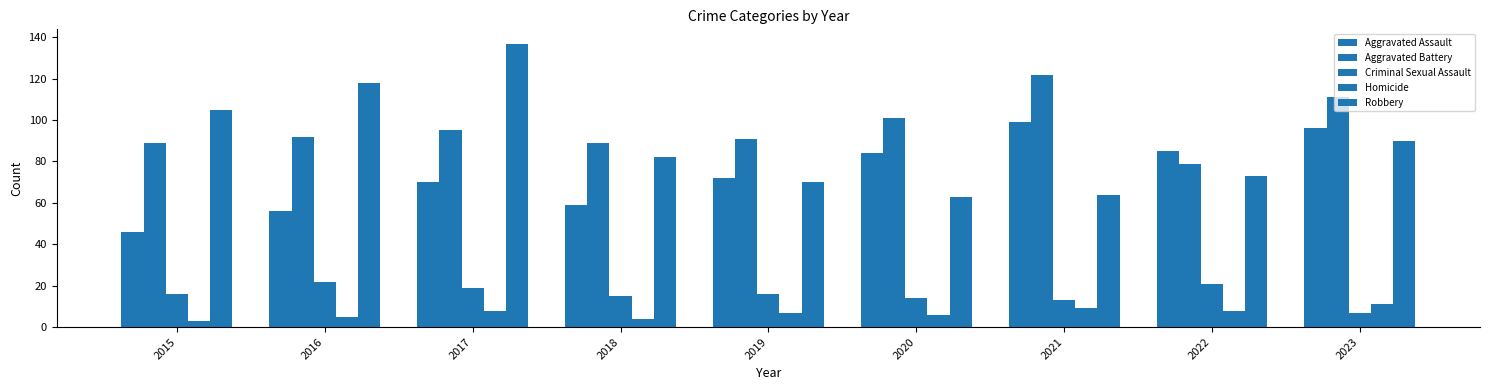

Which series has the largest range (max minus min)?

Robbery